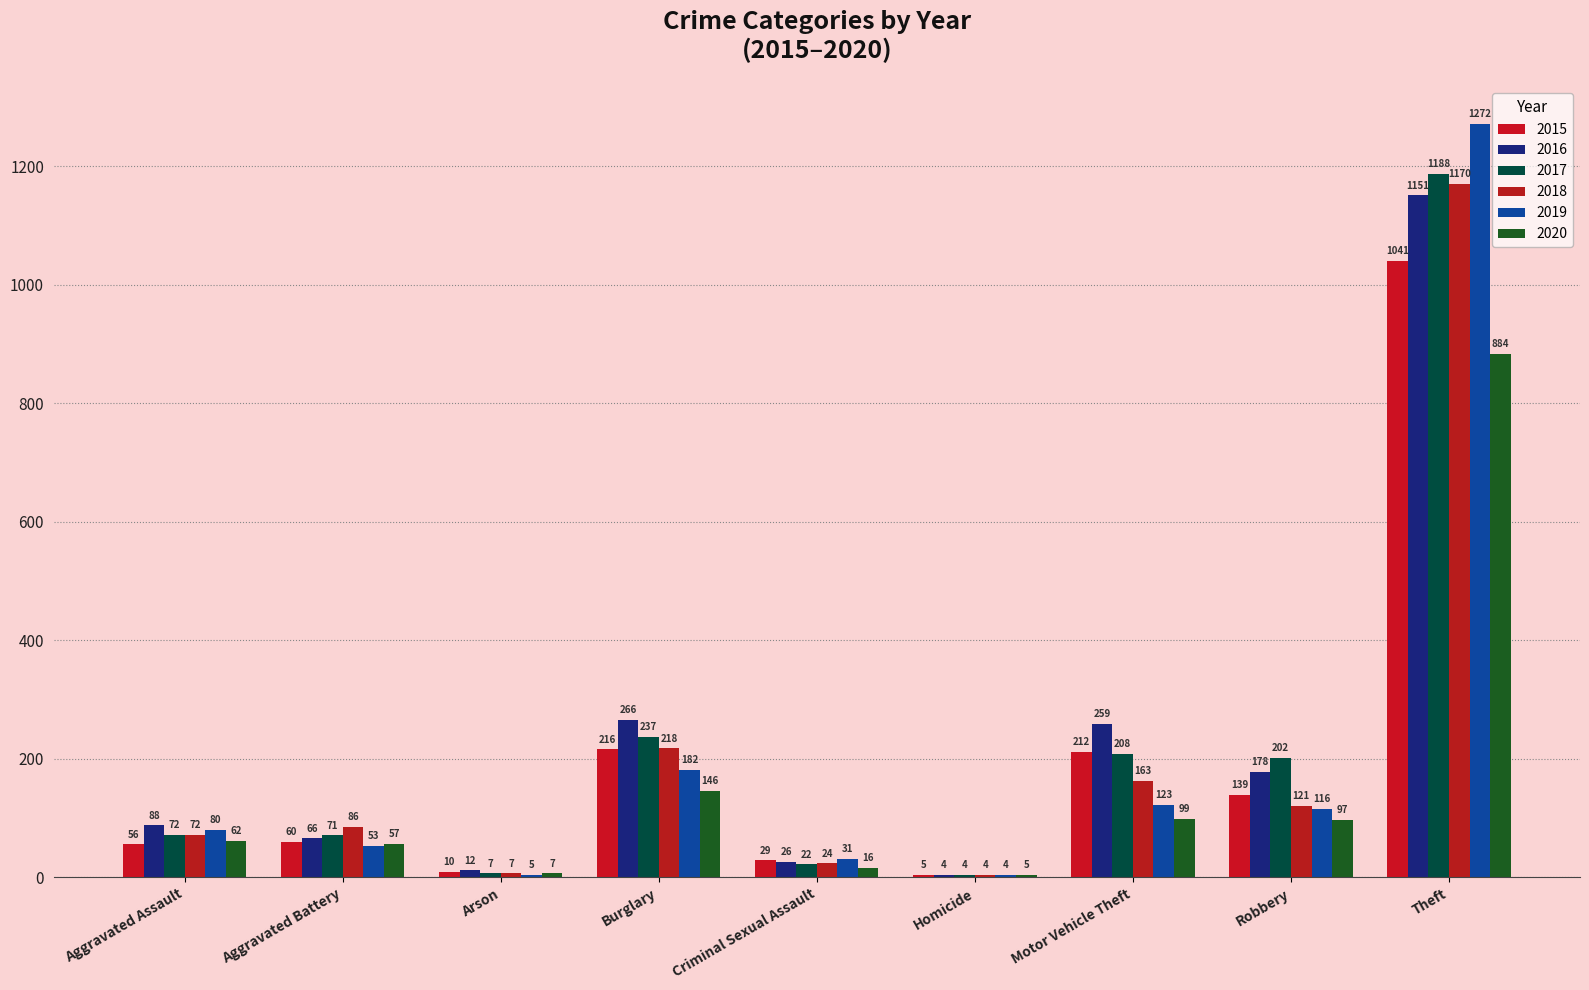

Does the chart contain stacked bars?

No